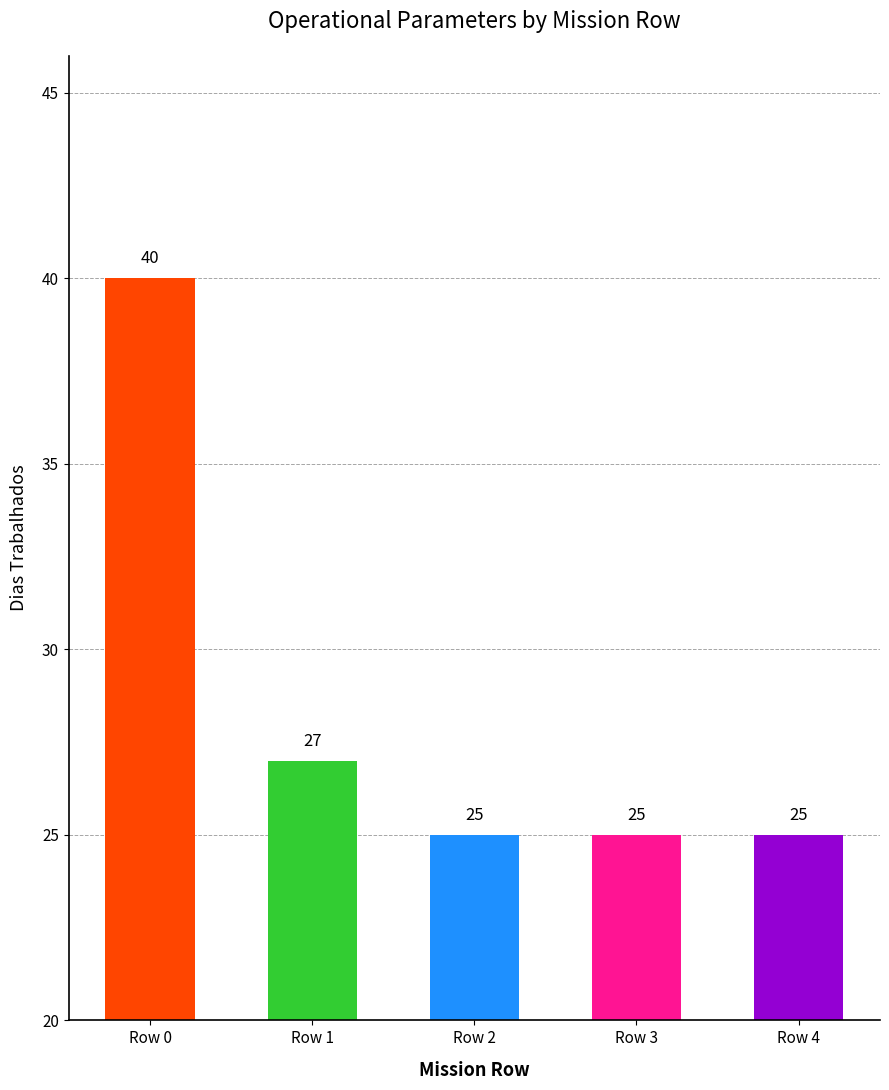

What is the difference between the second highest and minimum values?

2